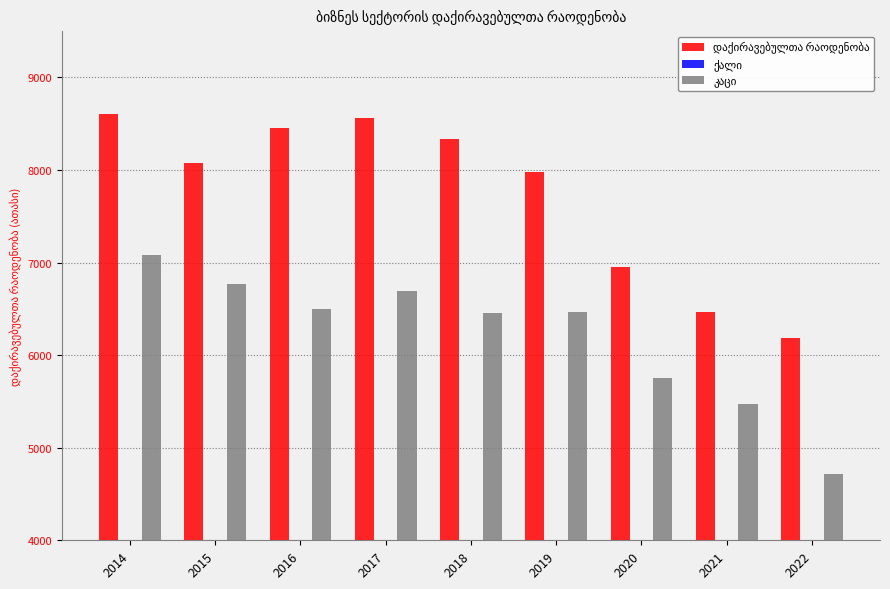

Between 2014 and 2015, which is larger?

2014